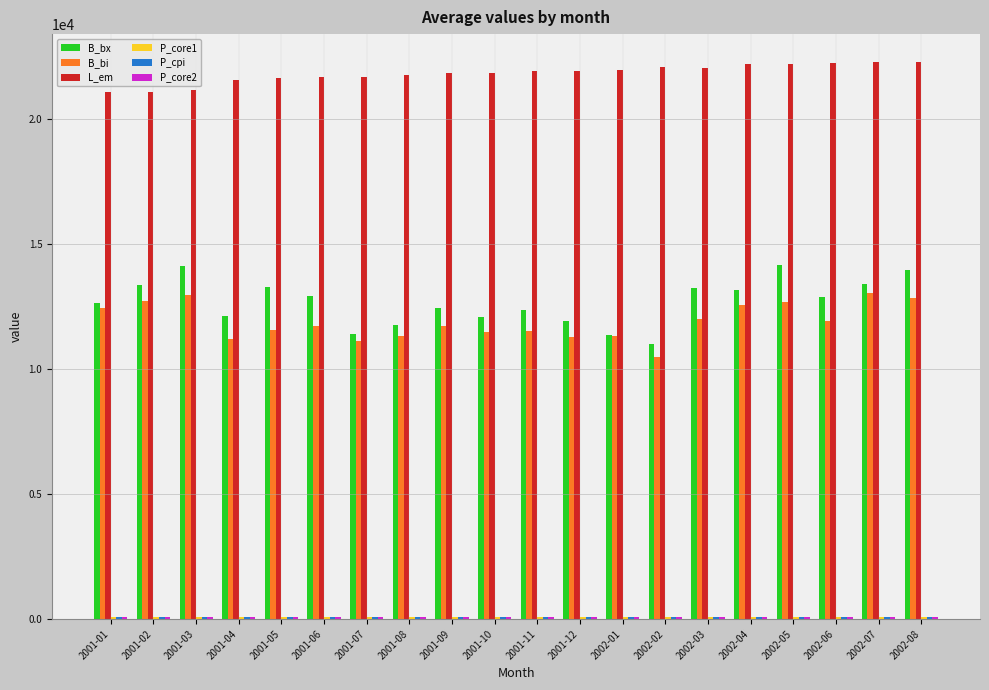

Which series has the largest total across all categories?

L_em